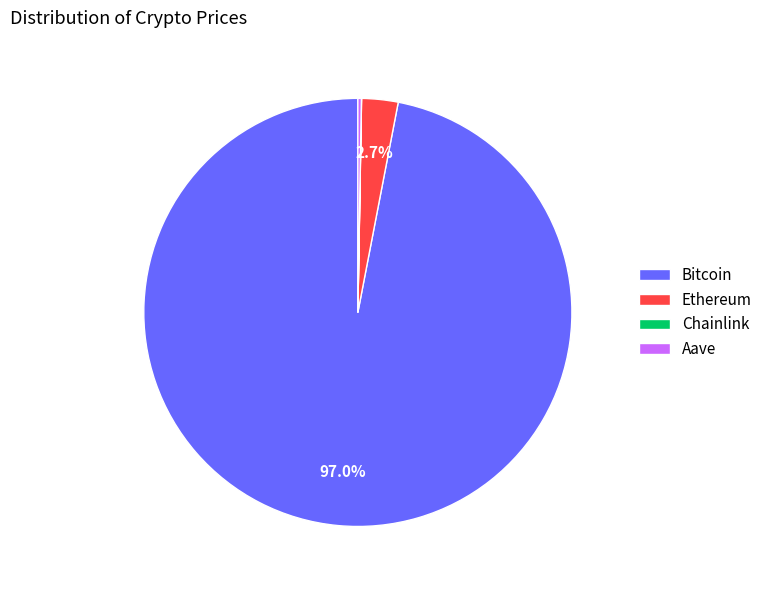

How much of the chart is everything except Bitcoin?

3.0%